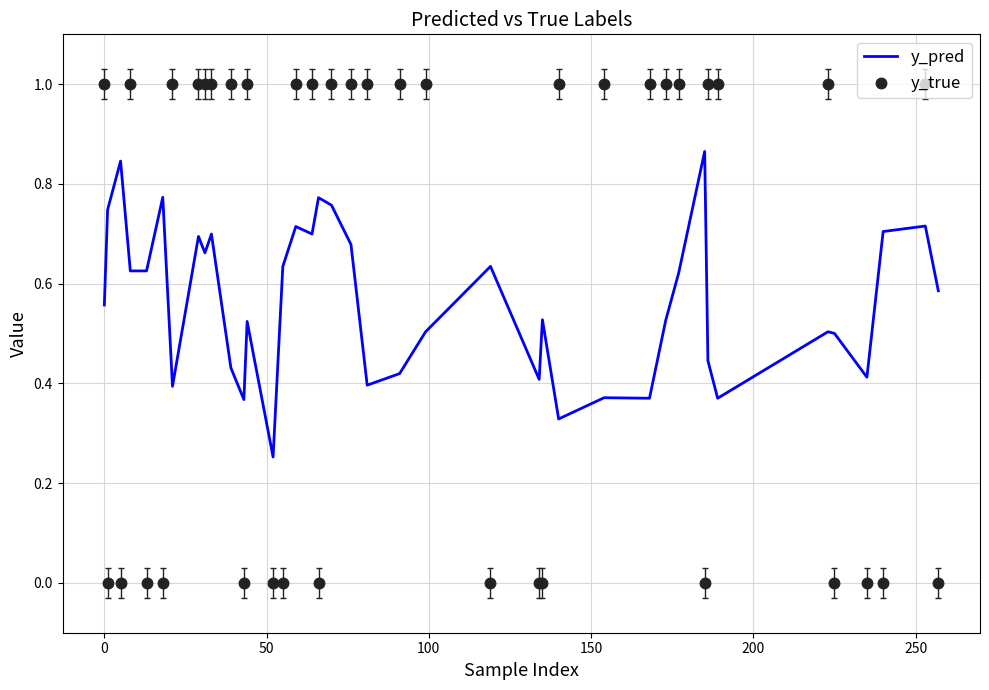

Which series reaches the minimum Y coordinate?

y_true